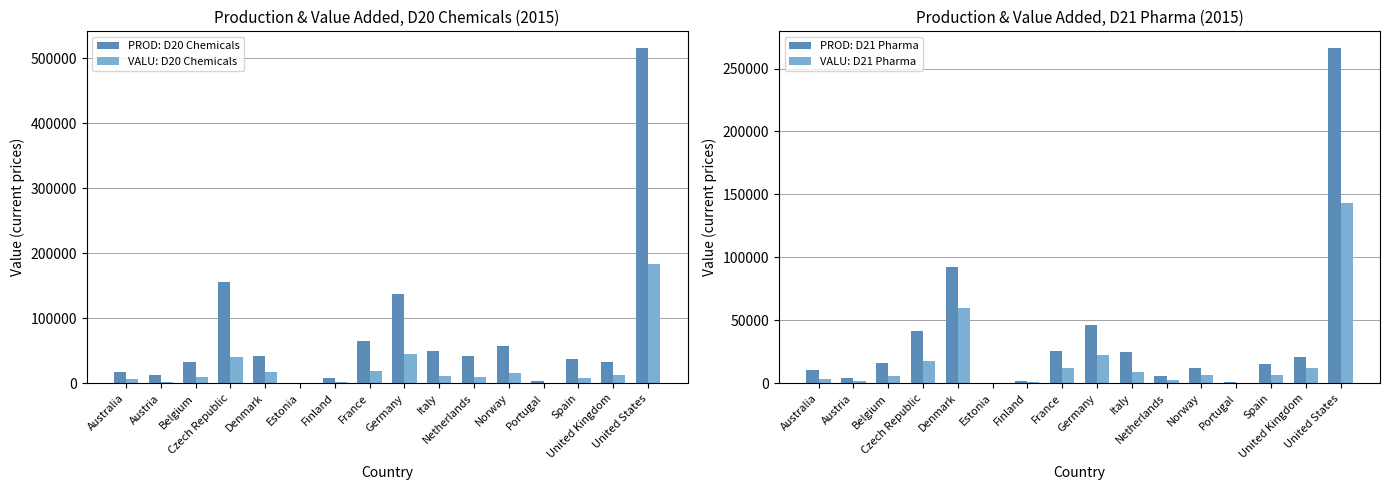

What is the difference between the maximum and minimum values in the VALU: D20 Chemicals series?

184085.9